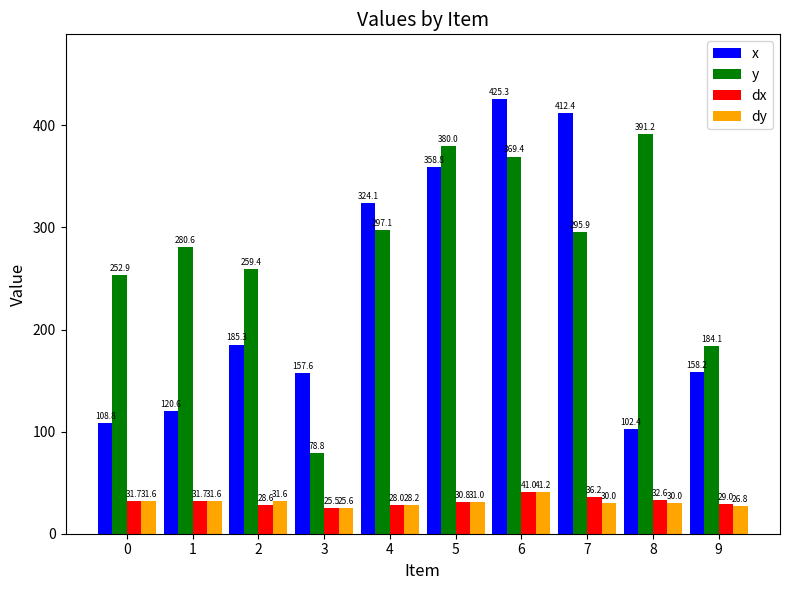

What are all the series names shown in the legend?

x, y, dx, dy